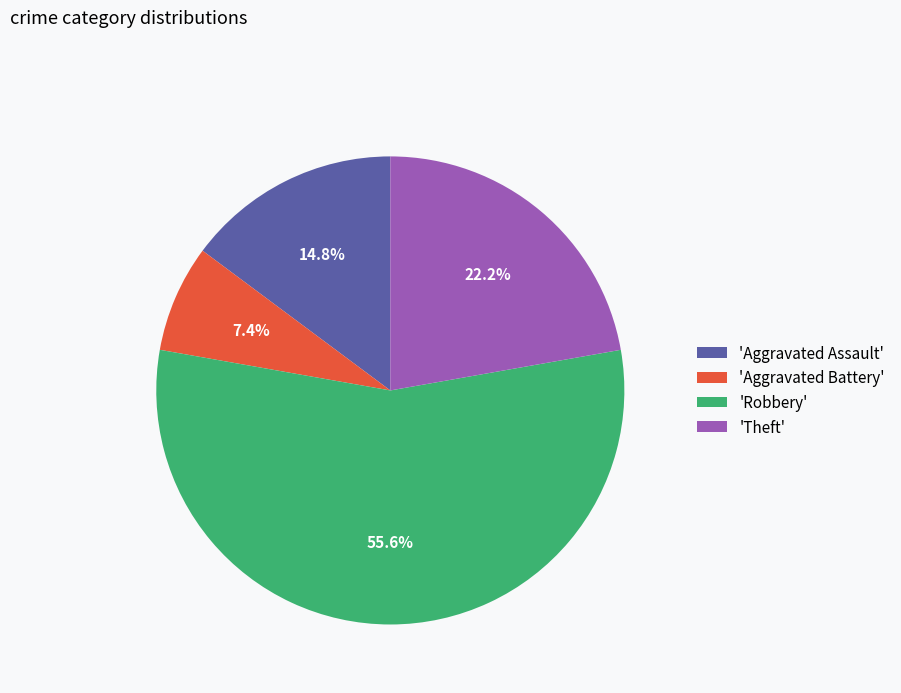

Which slice is the smallest?

'Aggravated Battery'